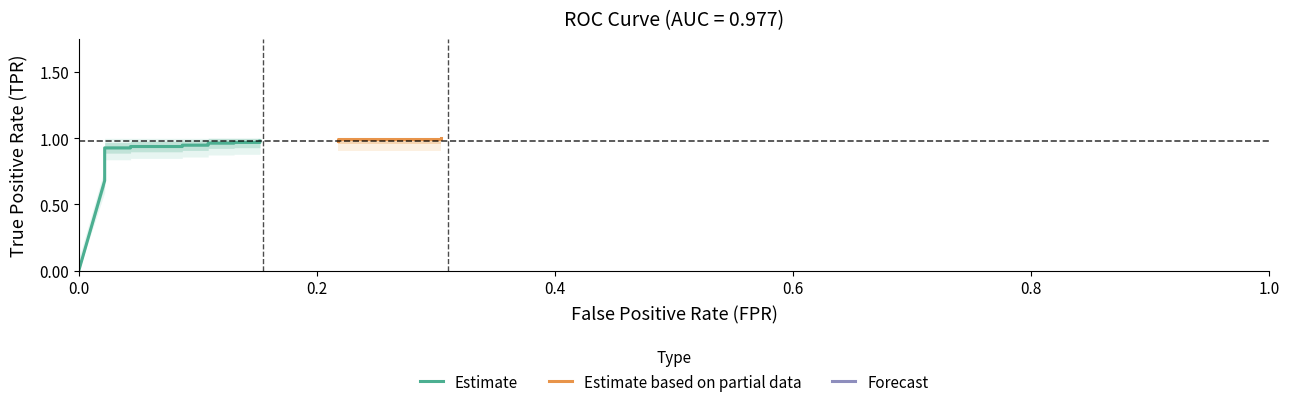

What is the sum of all fpr values?

3.2